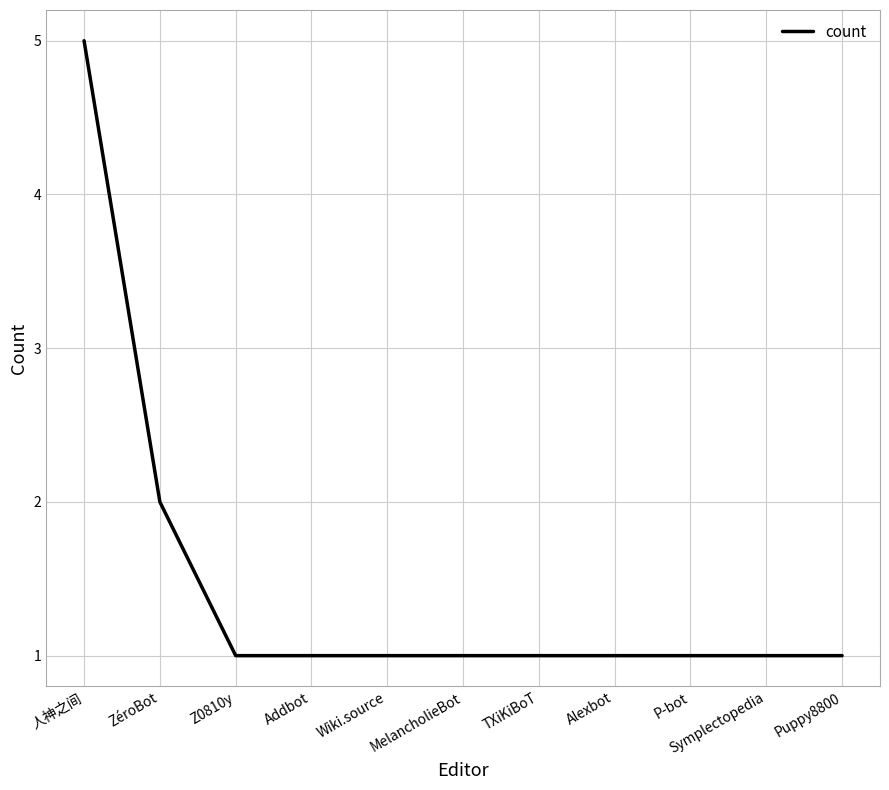

What is the sum of all values?

16